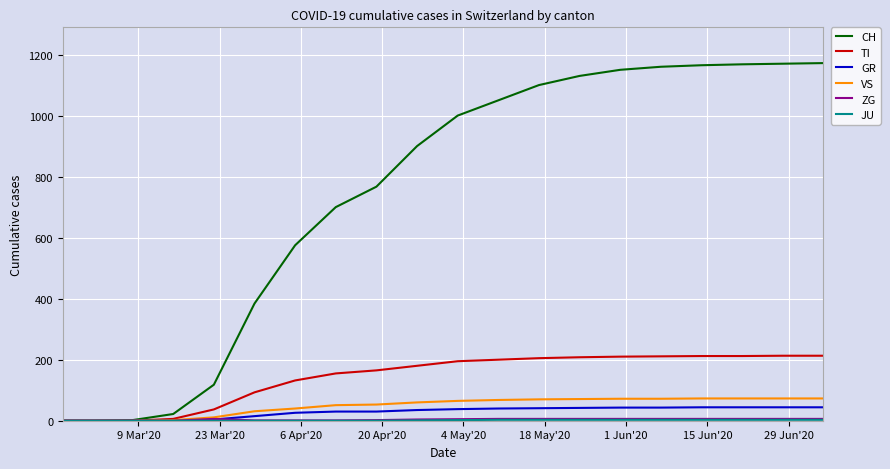

Which series has the largest range (max minus min)?

CH